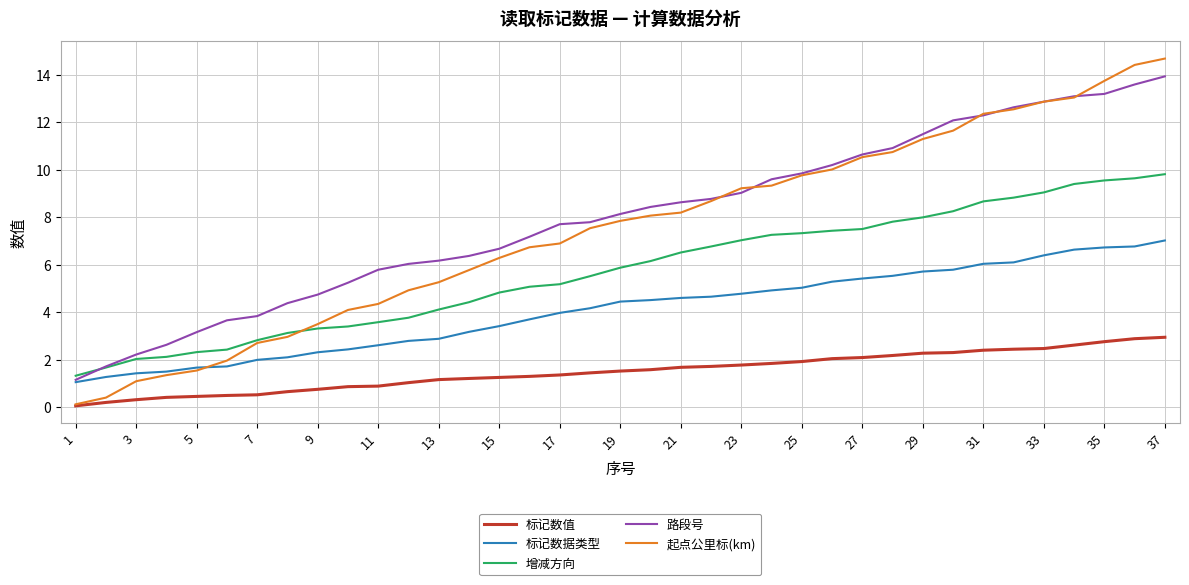

What is the minimum value for 路段号?

1.2